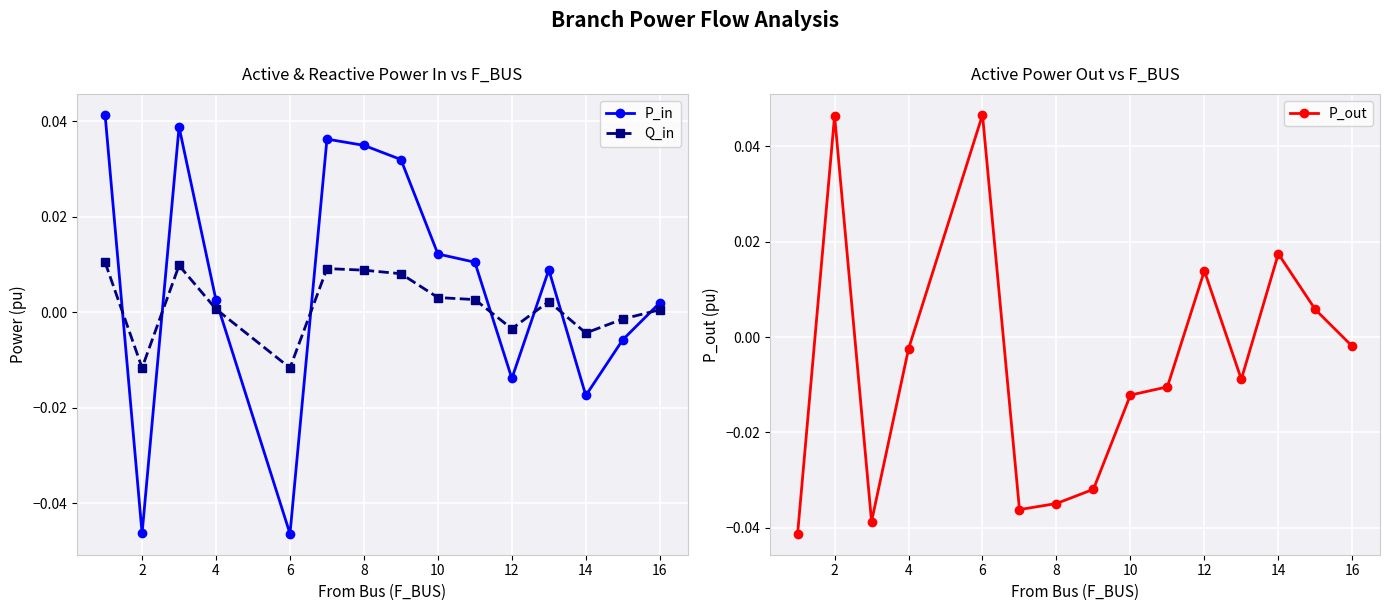

True or false: P_in and P_out cross at least once.

True